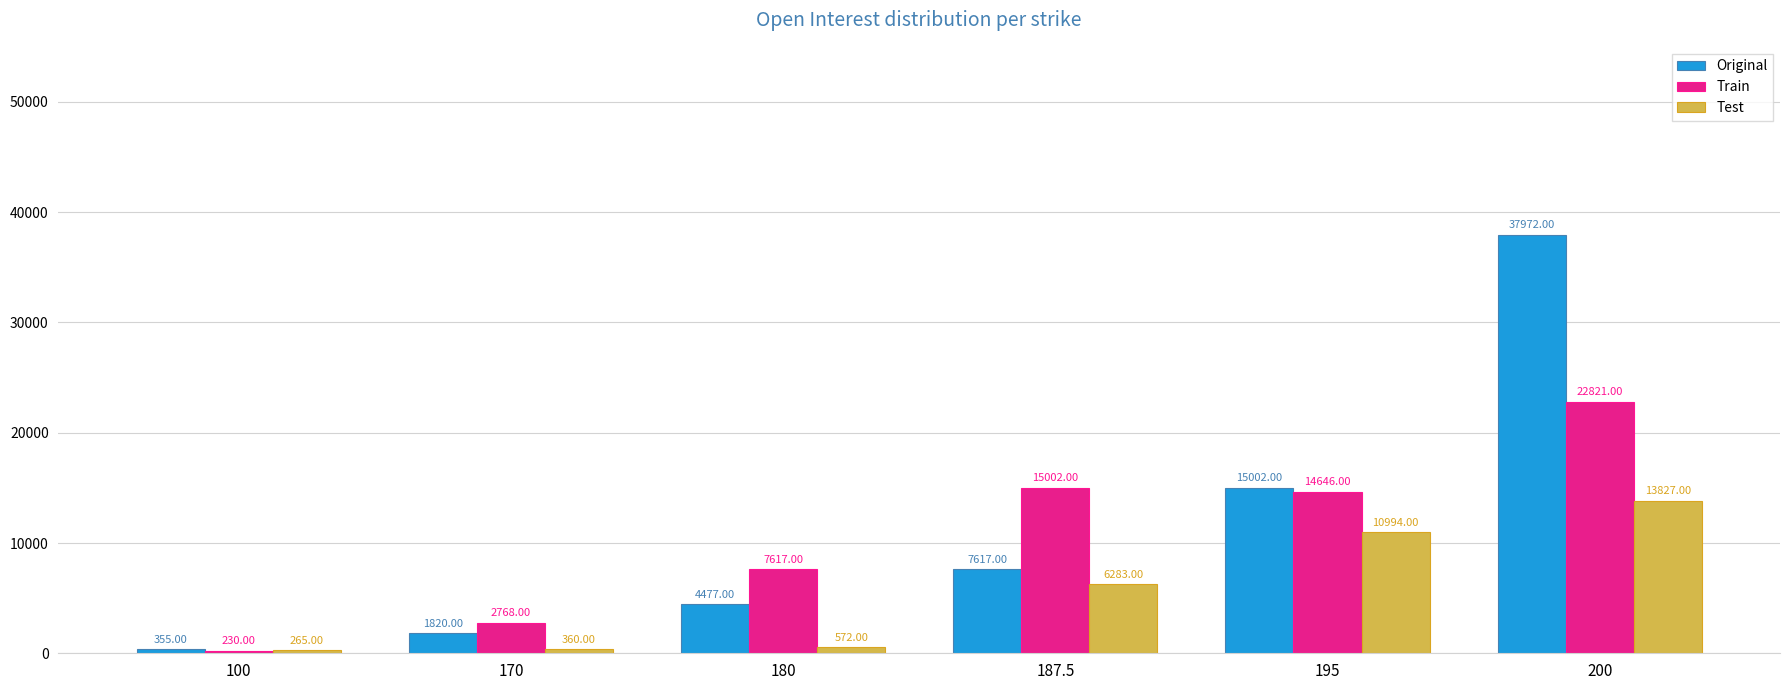

What is the difference between the highest and lowest values at 187.5?

8719